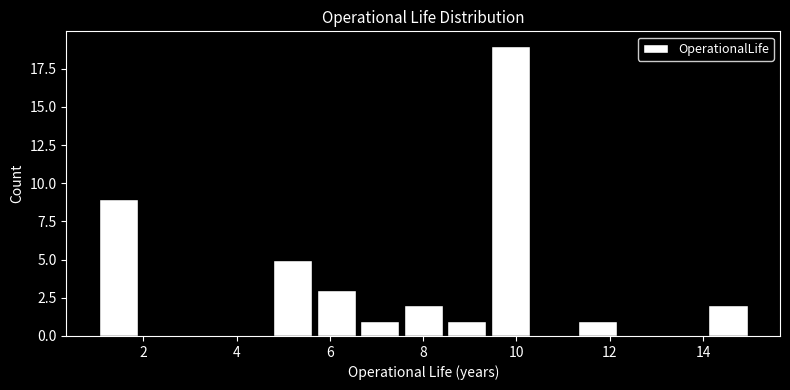

Over which range of the x-axis is the bar tallest?

9.4 to 10.4